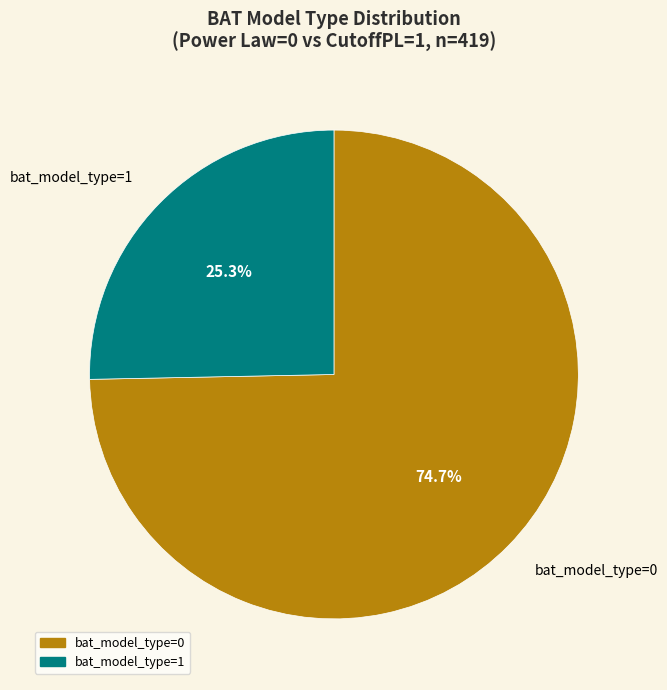

Between bat_model_type=0 and bat_model_type=1, which is larger?

bat_model_type=0